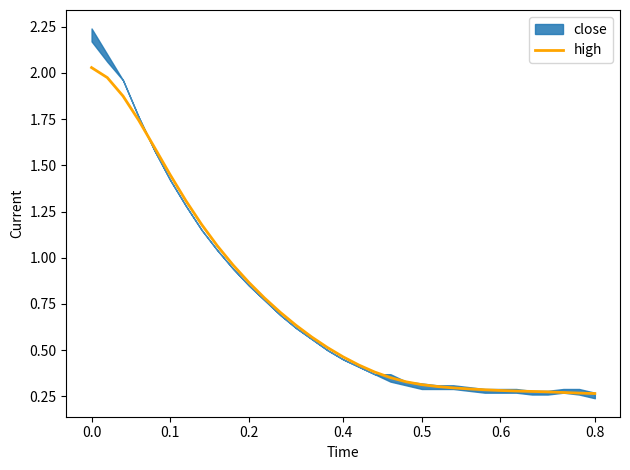

The high series shows 0.4 at 0.6. True or false?

False